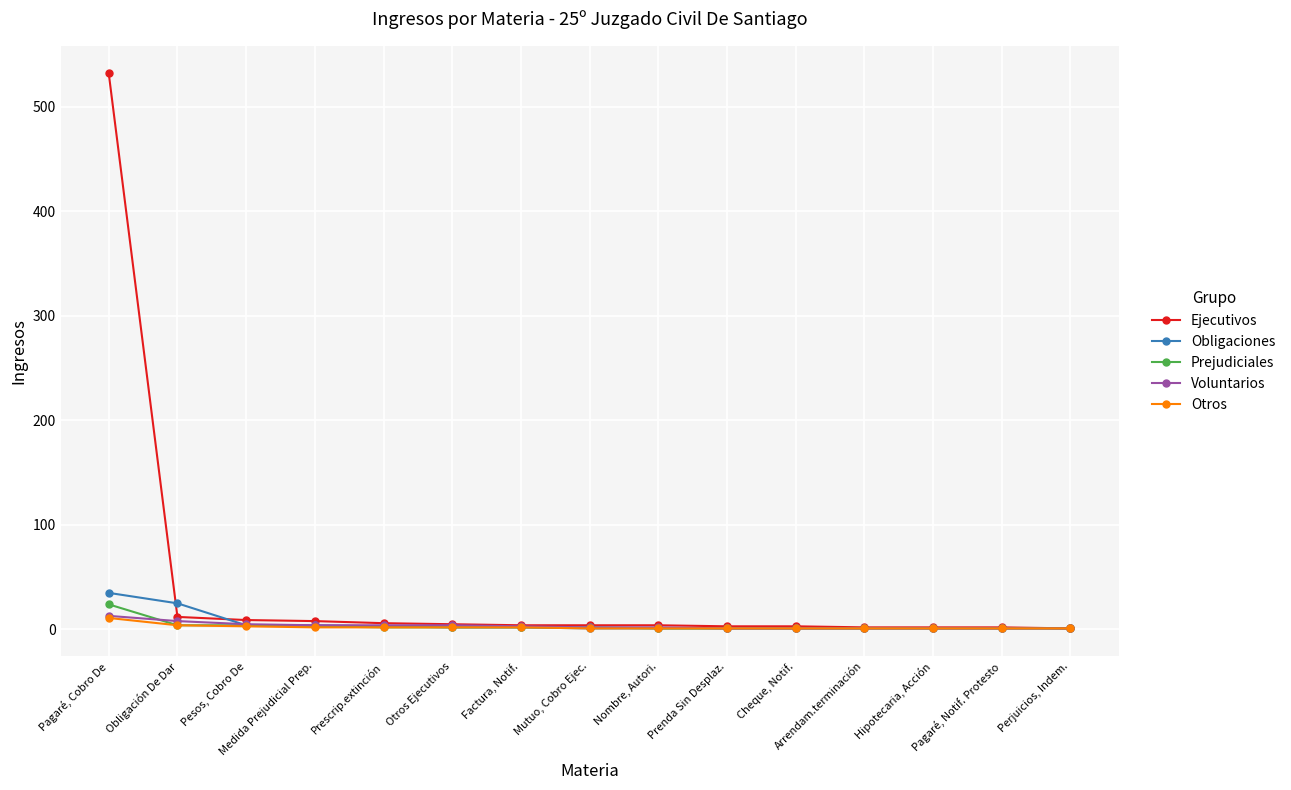

What is the greatest value displayed?

532